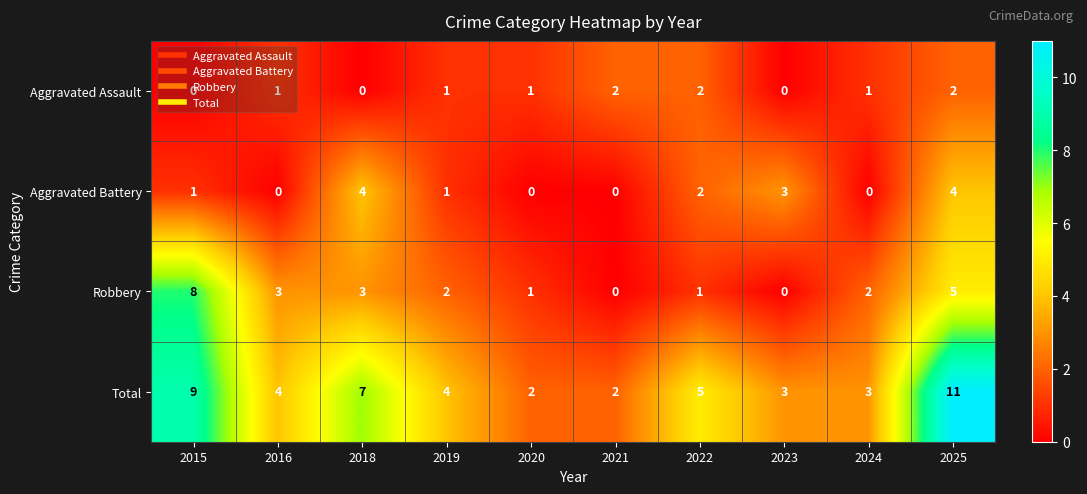

Count the number of data series in this chart.

4